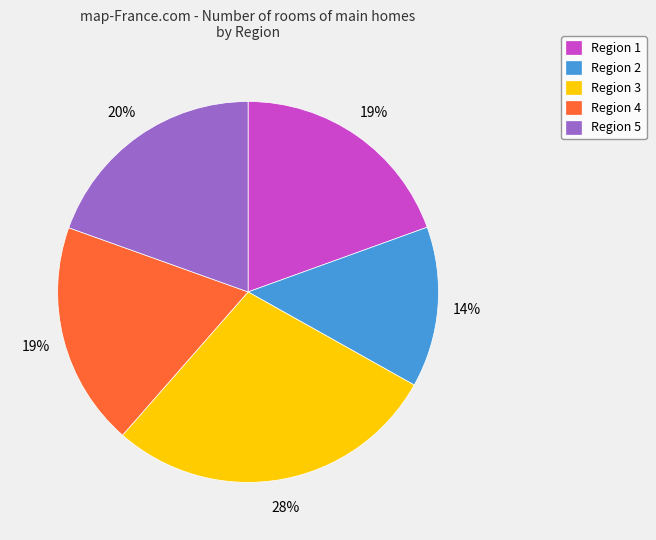

To the nearest percent, what is the difference between the Region 2 and Region 4 slice percentages?

5%